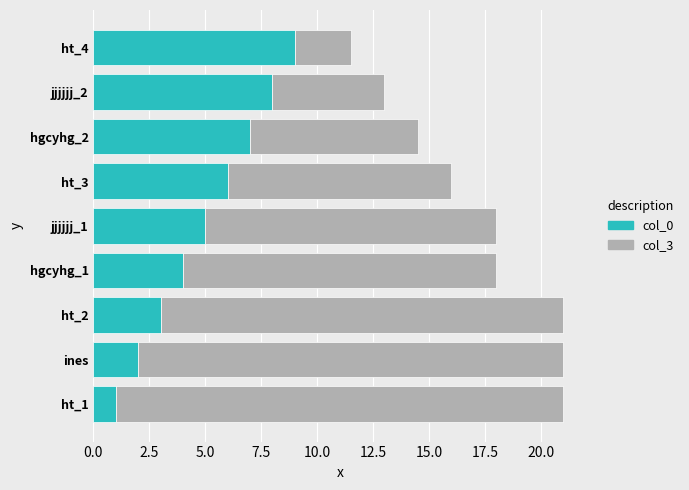

List the labels in order of col_0 value, smallest first.

ht_1, ines, ht_2, hgcyhg_1, jjjjjj_1, ht_3, hgcyhg_2, jjjjjj_2, ht_4